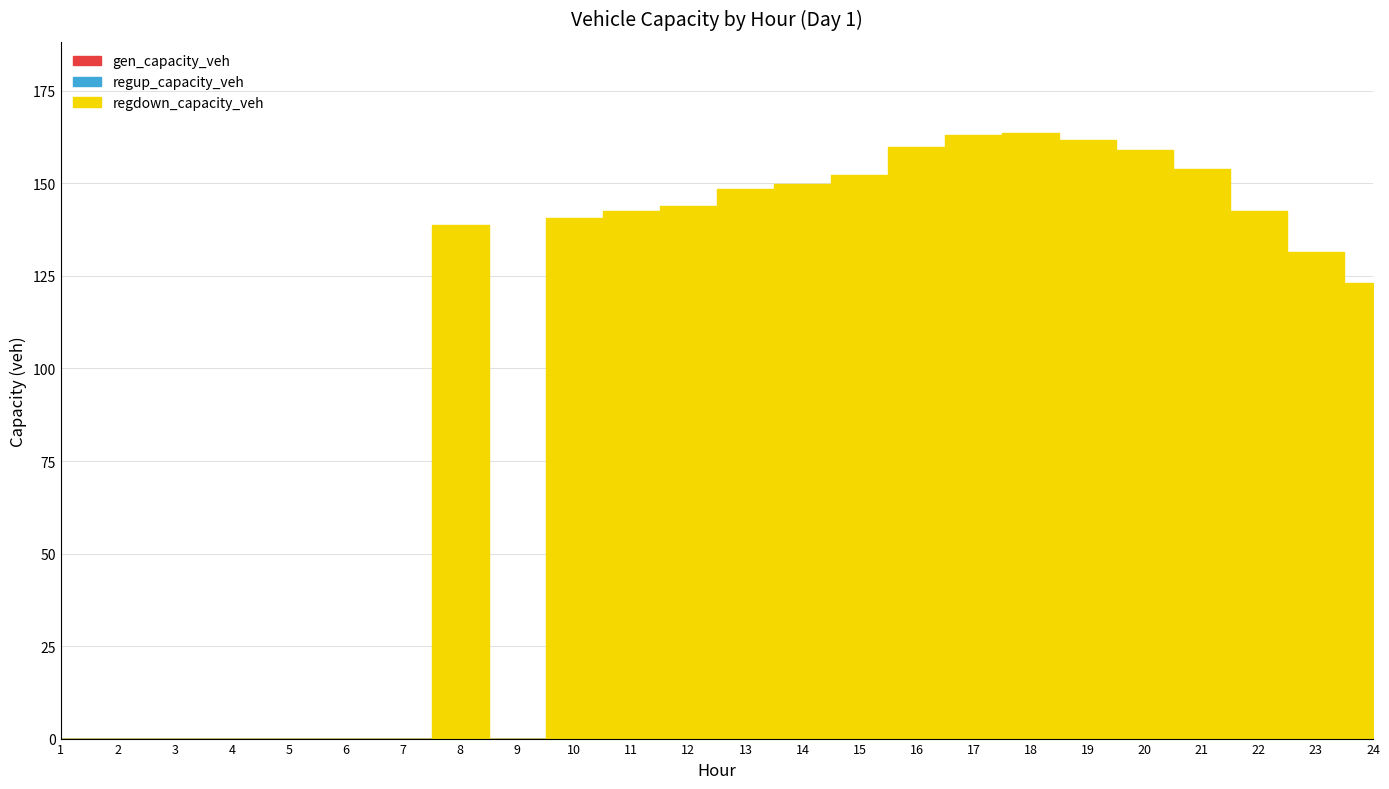

Is it true that gen_capacity_veh equals 0.0 at 21?

True